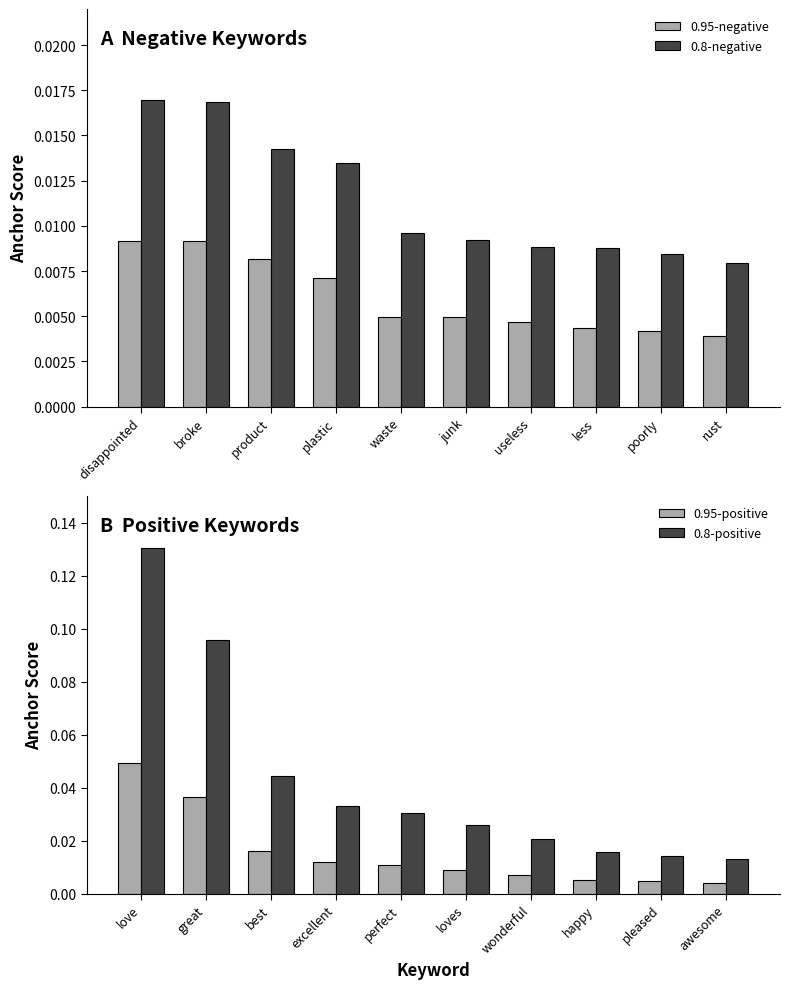

Reading left to right, transcribe all the data shown in this chart.

0.95-negative: 0.0	0.0	0.0	0.0	0.0	0.0	0.0	0.0	0.0	0.0
0.8-negative: 0.0	0.0	0.0	0.0	0.0	0.0	0.0	0.0	0.0	0.0
0.95-positive: 0.0	0.0	0.0	0.0	0.0	0.0	0.0	0.0	0.0	0.0
0.8-positive: 0.1	0.1	0.0	0.0	0.0	0.0	0.0	0.0	0.0	0.0